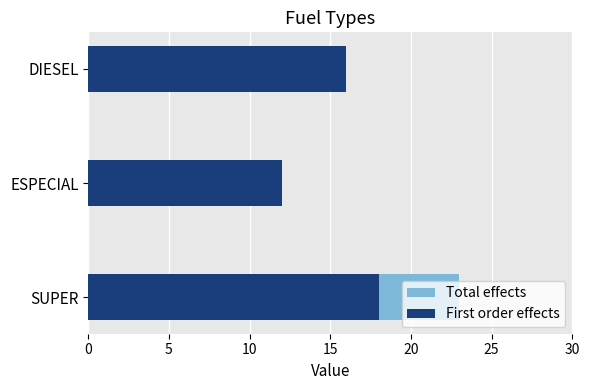

Between SUPER and DIESEL, which series saw the biggest shift?

Total effects